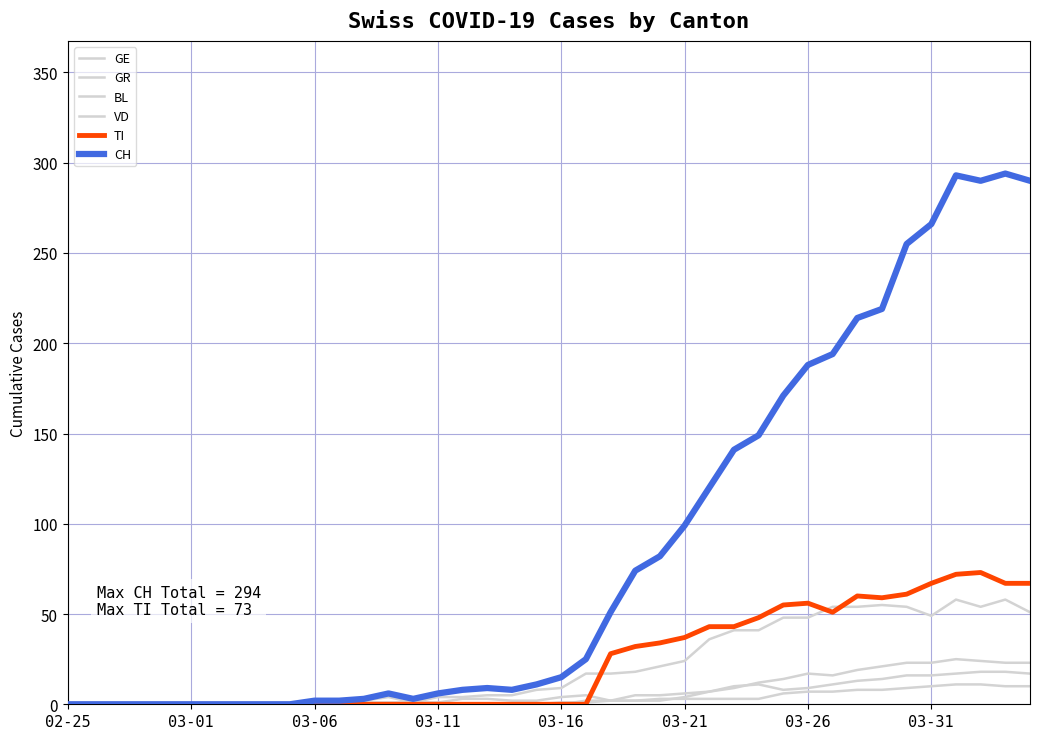

How many lines are shown in the chart?

6